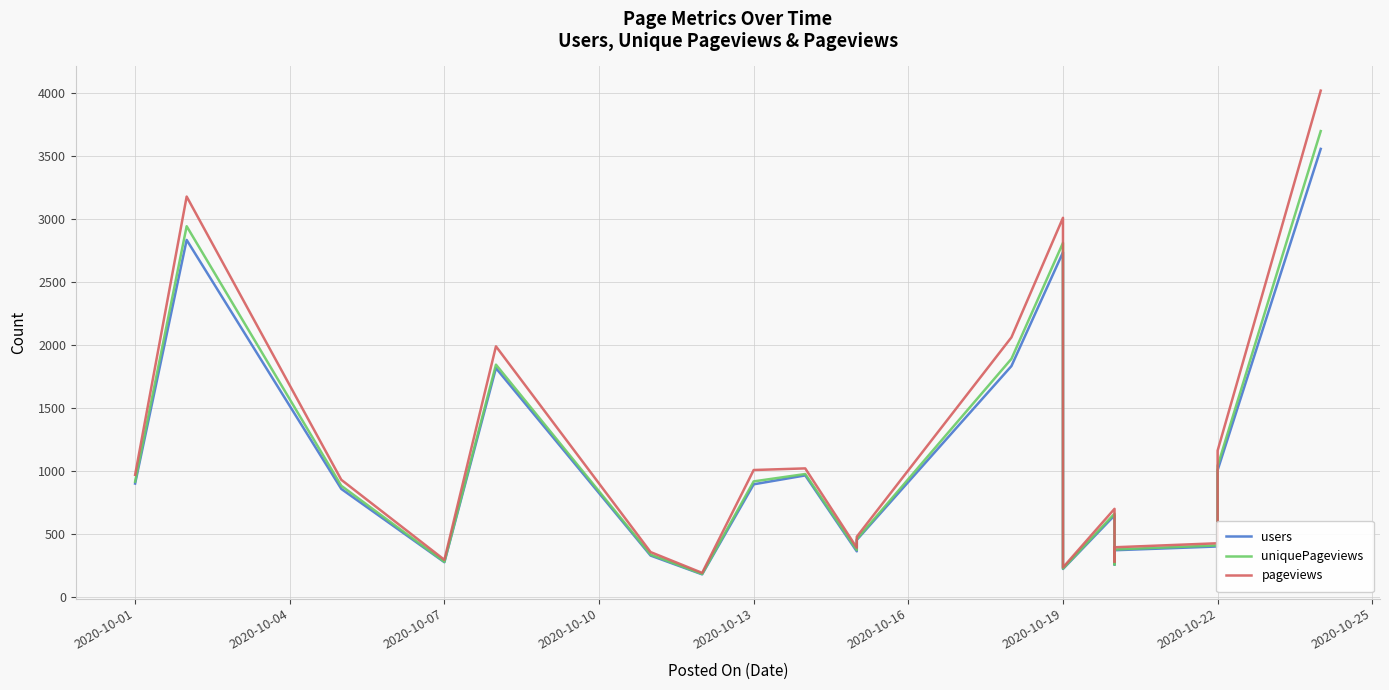

Which series has the widest spread of values?

pageviews